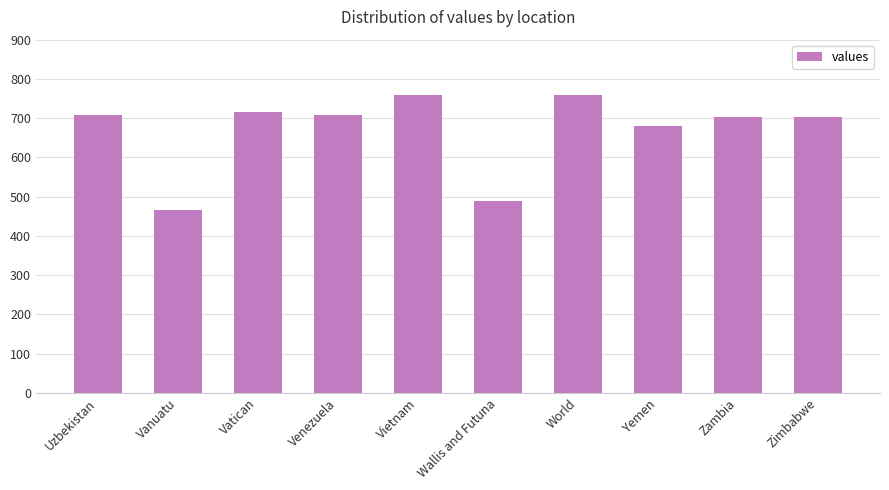

How many values are below 707?

5